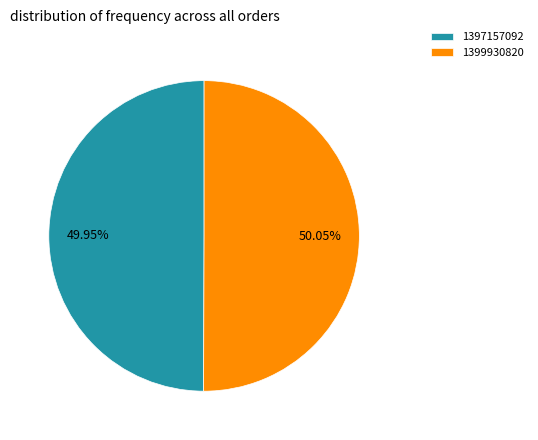

To the nearest percent, what is the combined percentage of 1399930820 and 1397157092?

100%